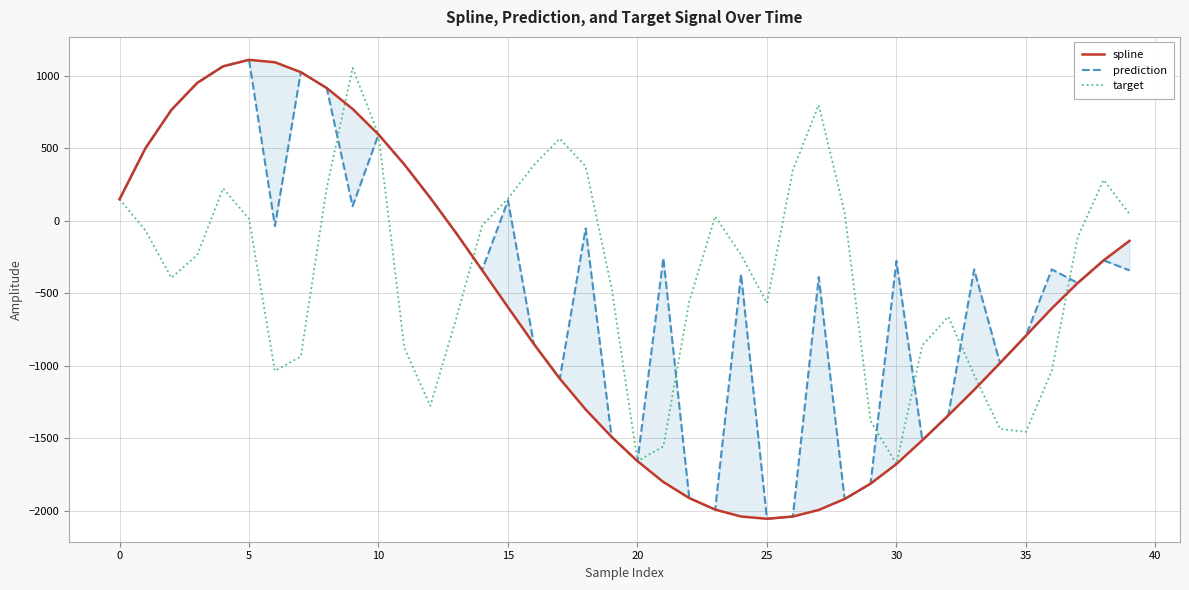

What is the maximum value for target?

1055.7